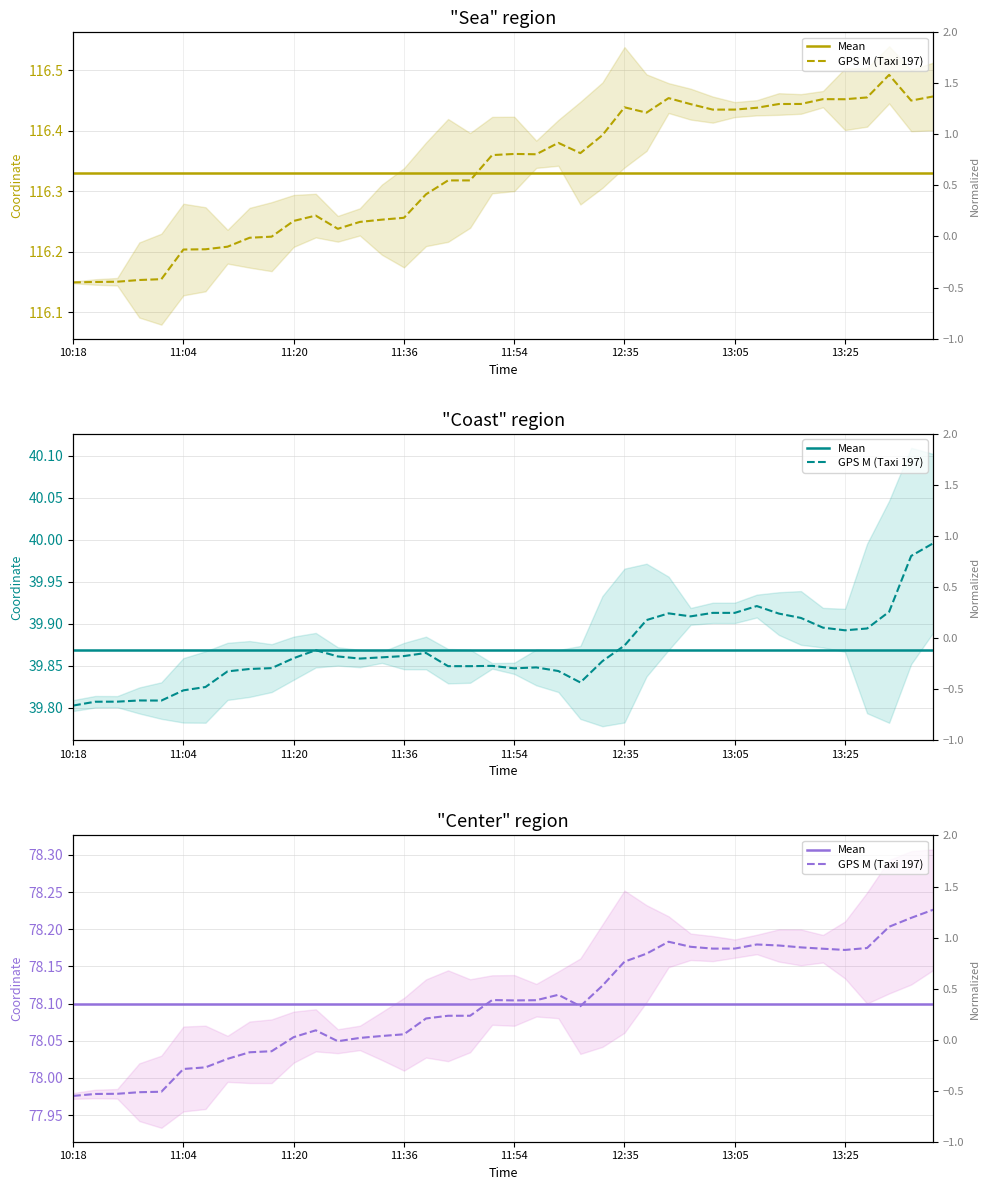

What is the difference between the maximum and minimum values in the lat series?

0.2